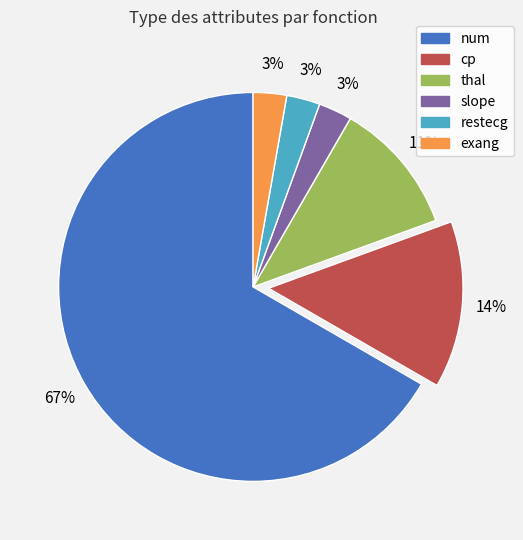

Count the number of slices in the pie.

6